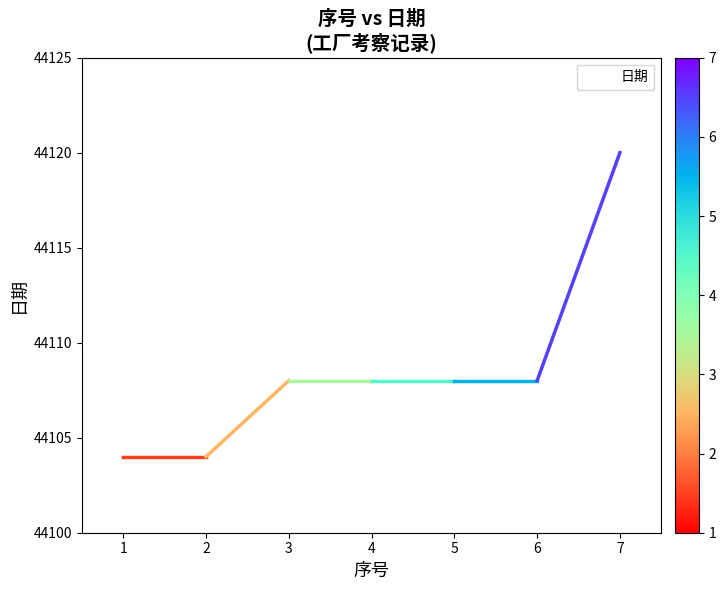

The chart shows a value of 18044 at 3. True or false?

False